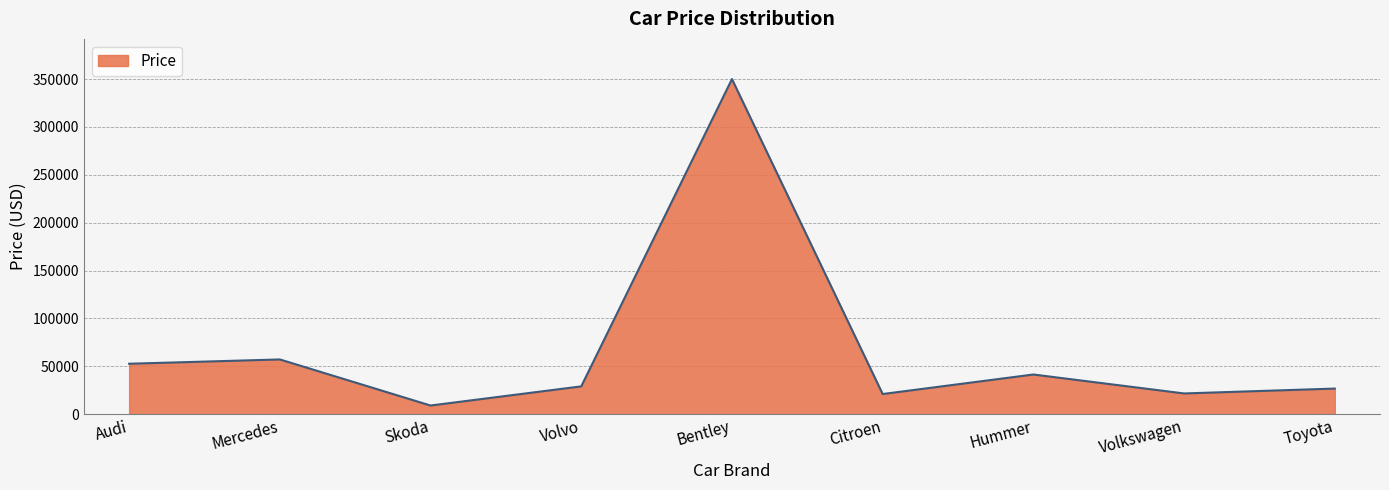

What is the sum of all values?

608469